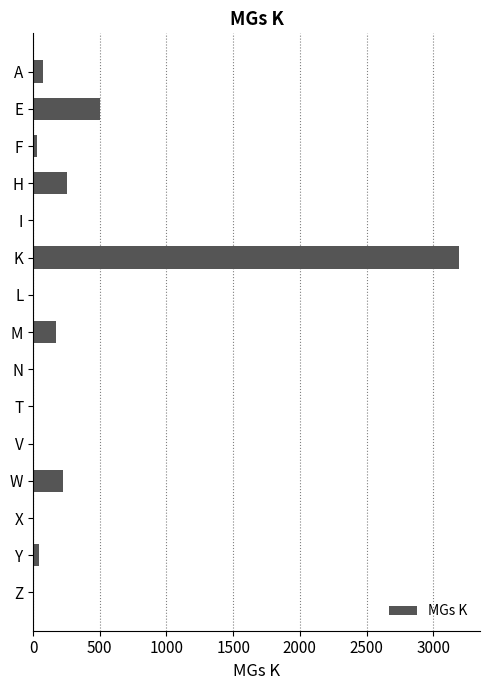

What is the greatest value displayed?

3191